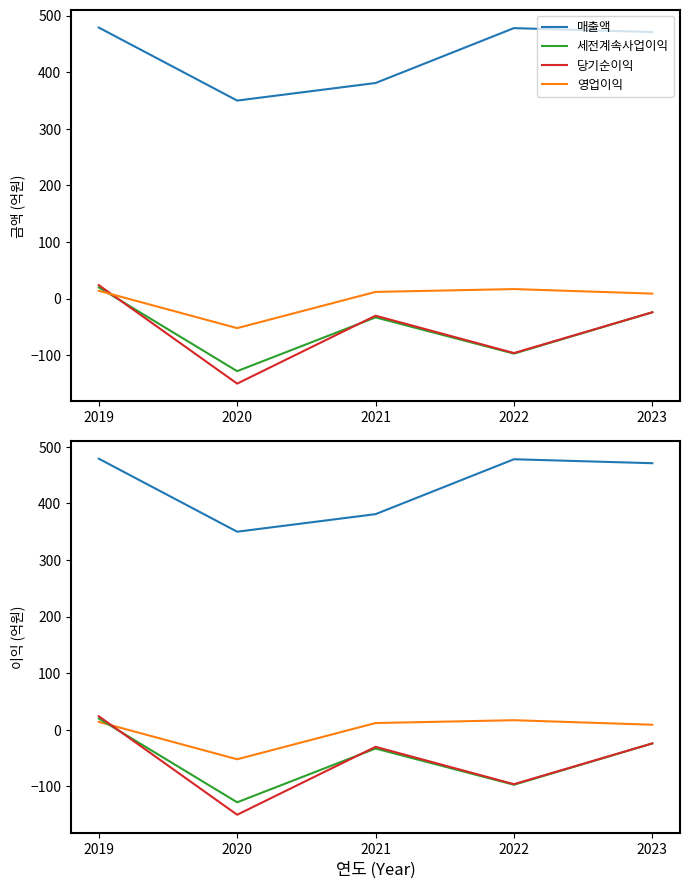

At which category is the sum across all series the highest?

2019